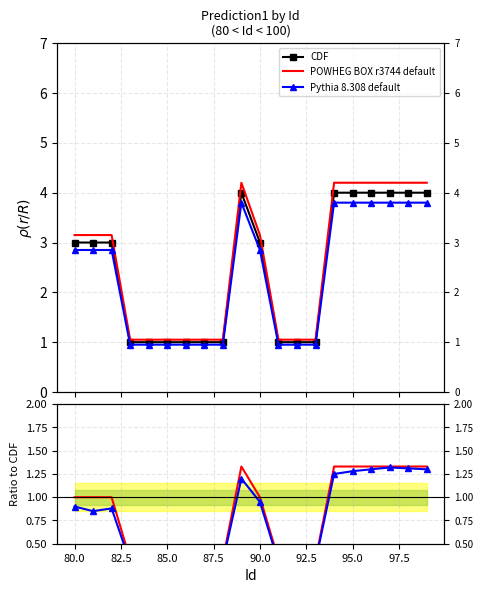

How many lines are shown in the chart?

3